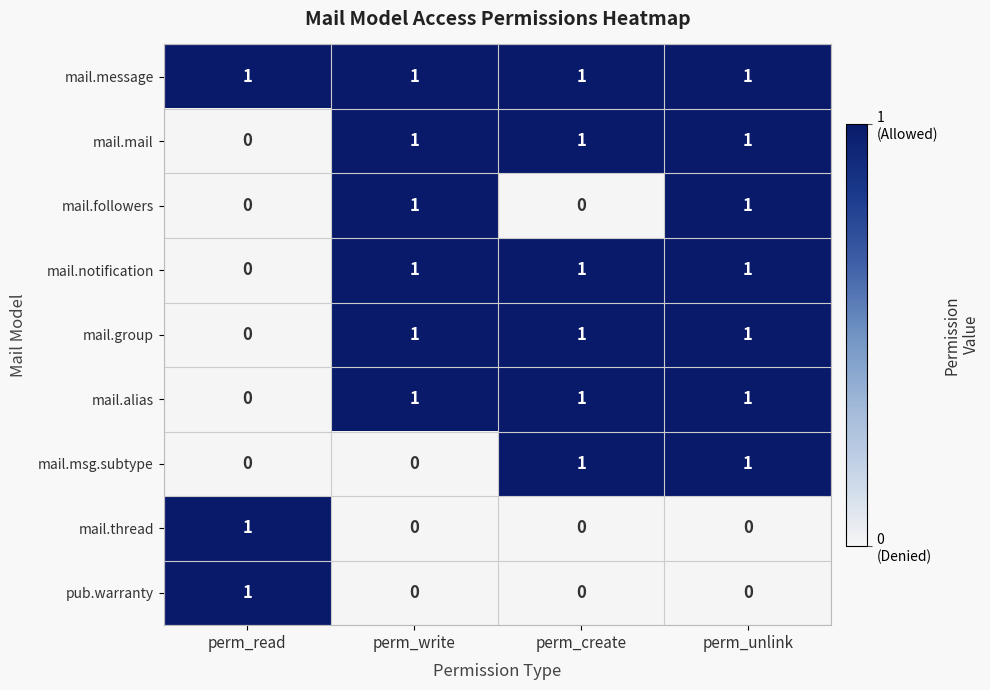

Where is mail.mail nearest to the value 0?

perm_read